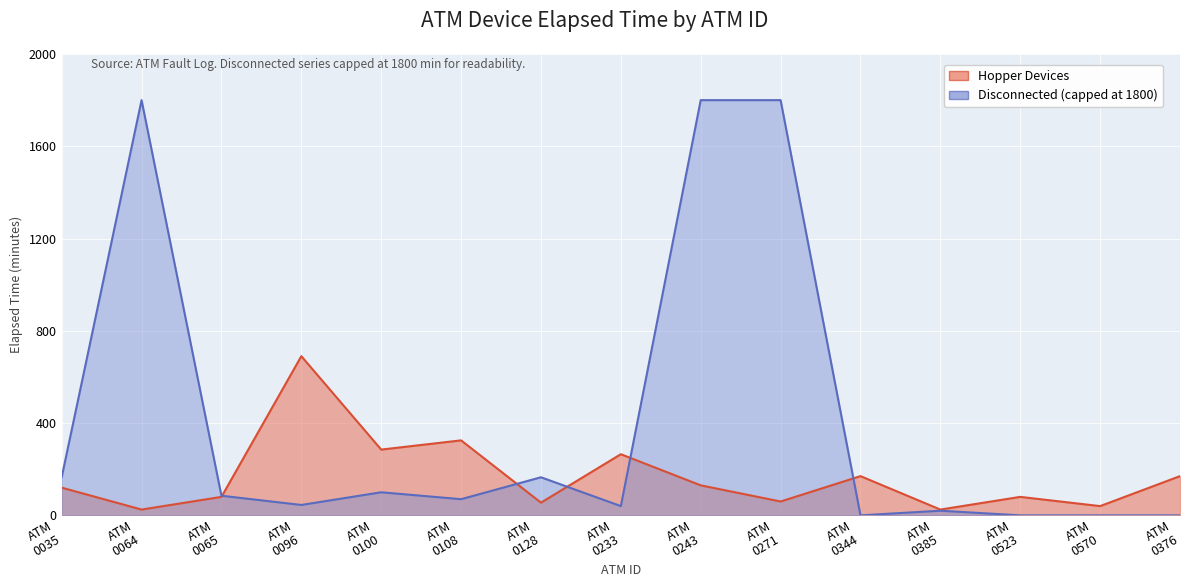

The value at ATM 0064 is 16. True or false?

False